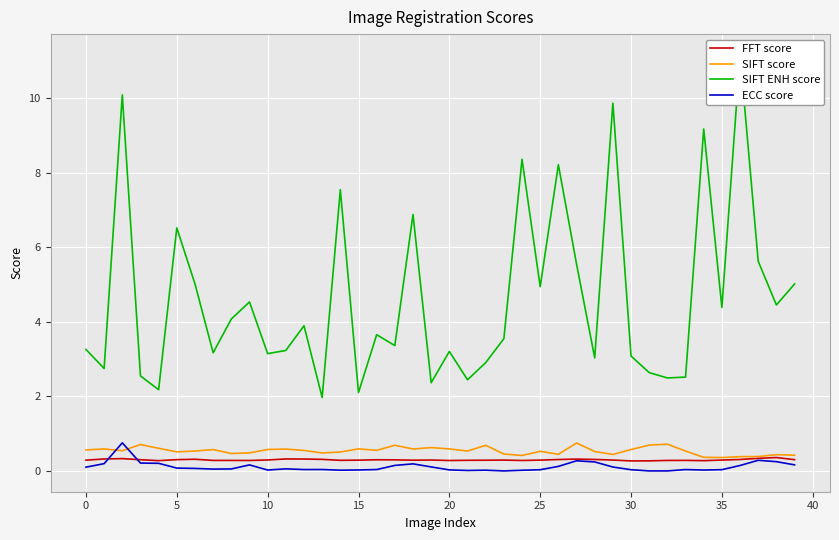

How many values in ECC score are above zero?

37